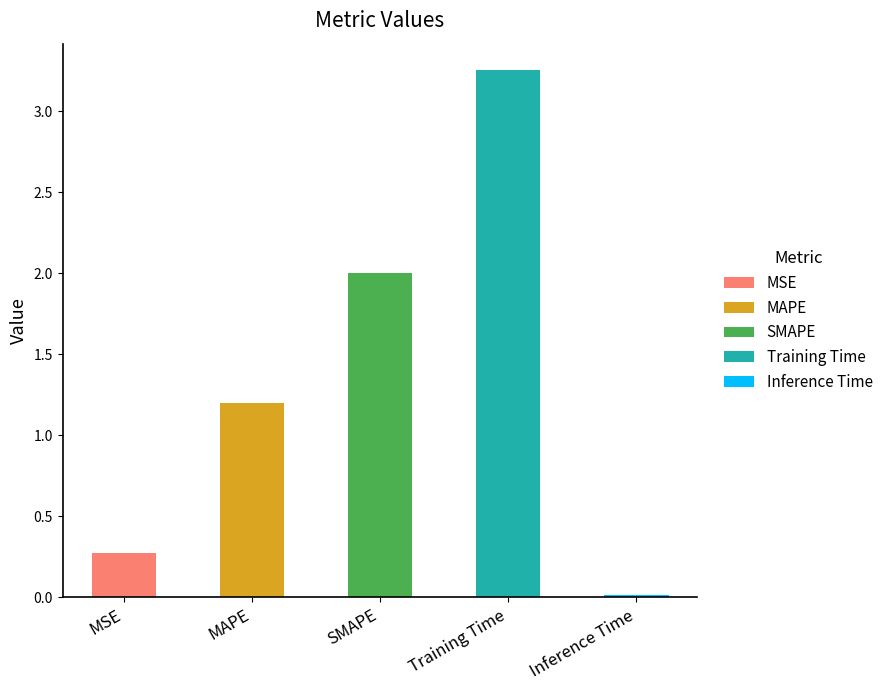

Which label corresponds to the largest value in the chart?

Training Time